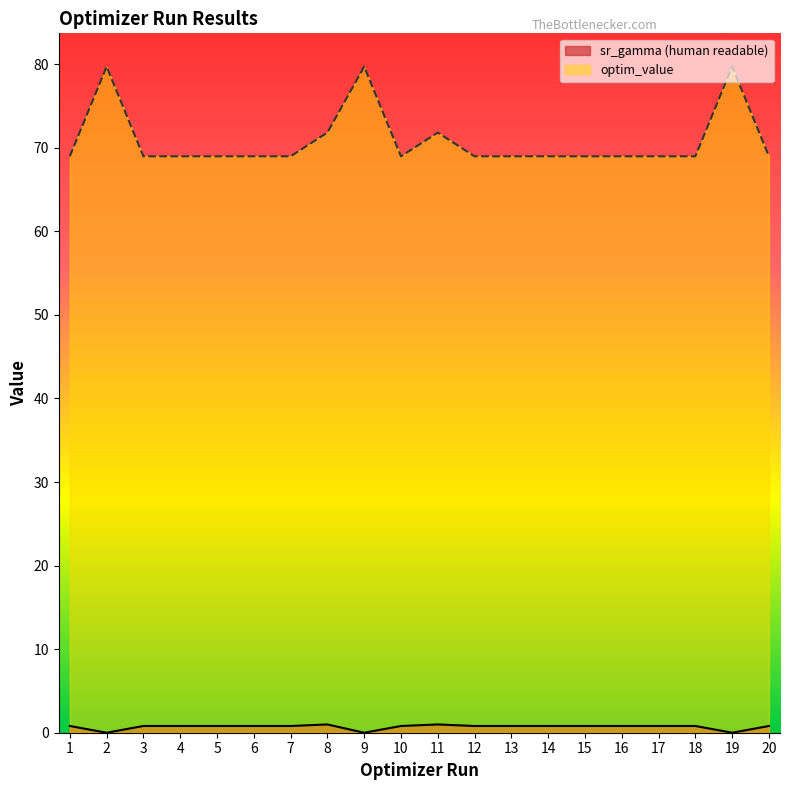

What is the value of the sr_gamma (human readable) point at the 5th from the left?

0.8